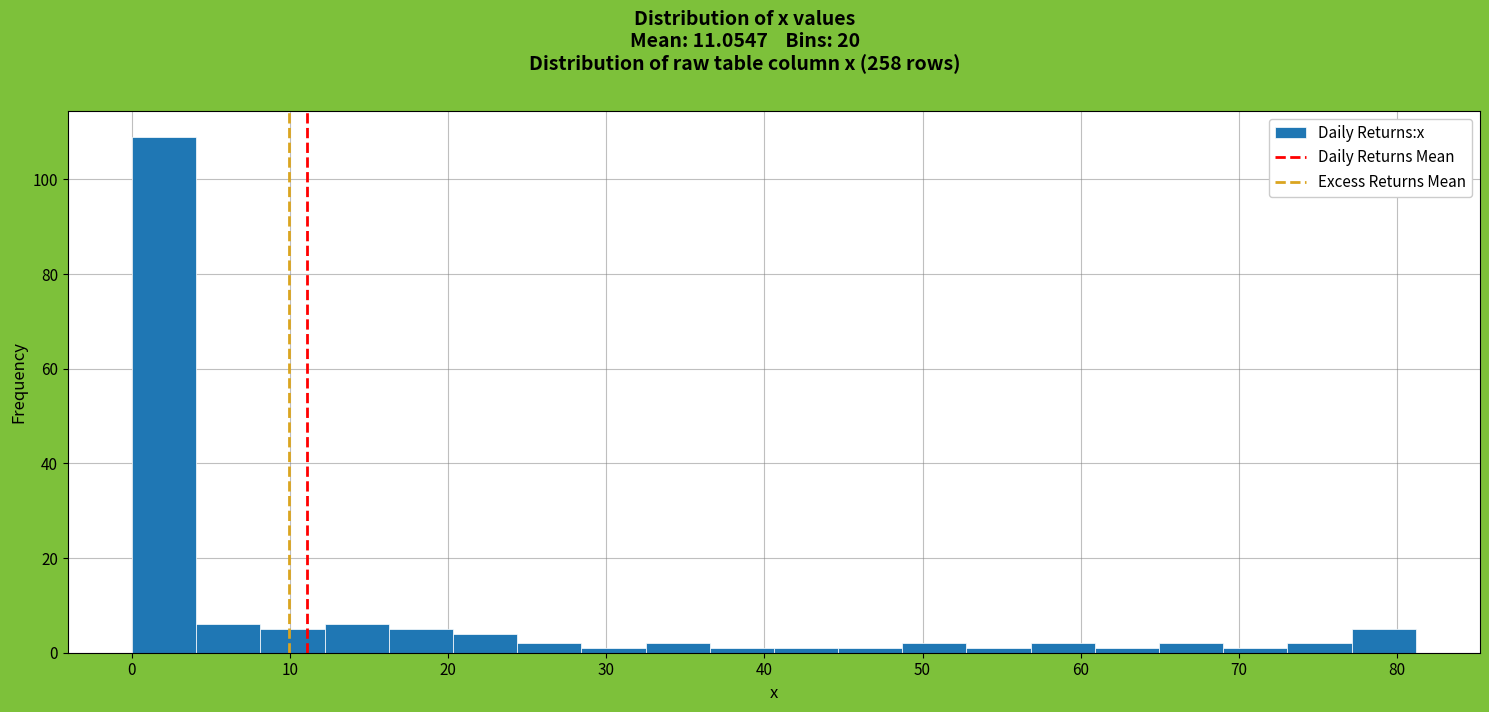

Which range on the x-axis has the tallest bar?

0 to 4